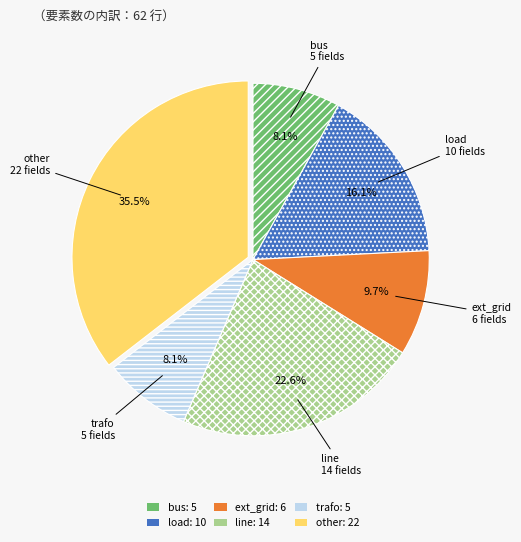

Combined, what portion of the pie is load and bus?

24.2%